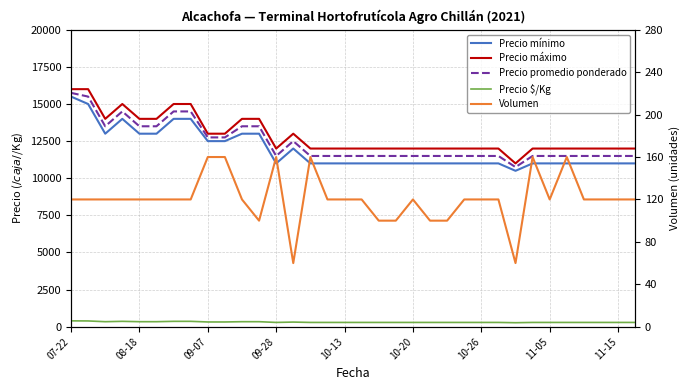

True or false: Precio máximo and Precio mínimo intersect in this chart.

False